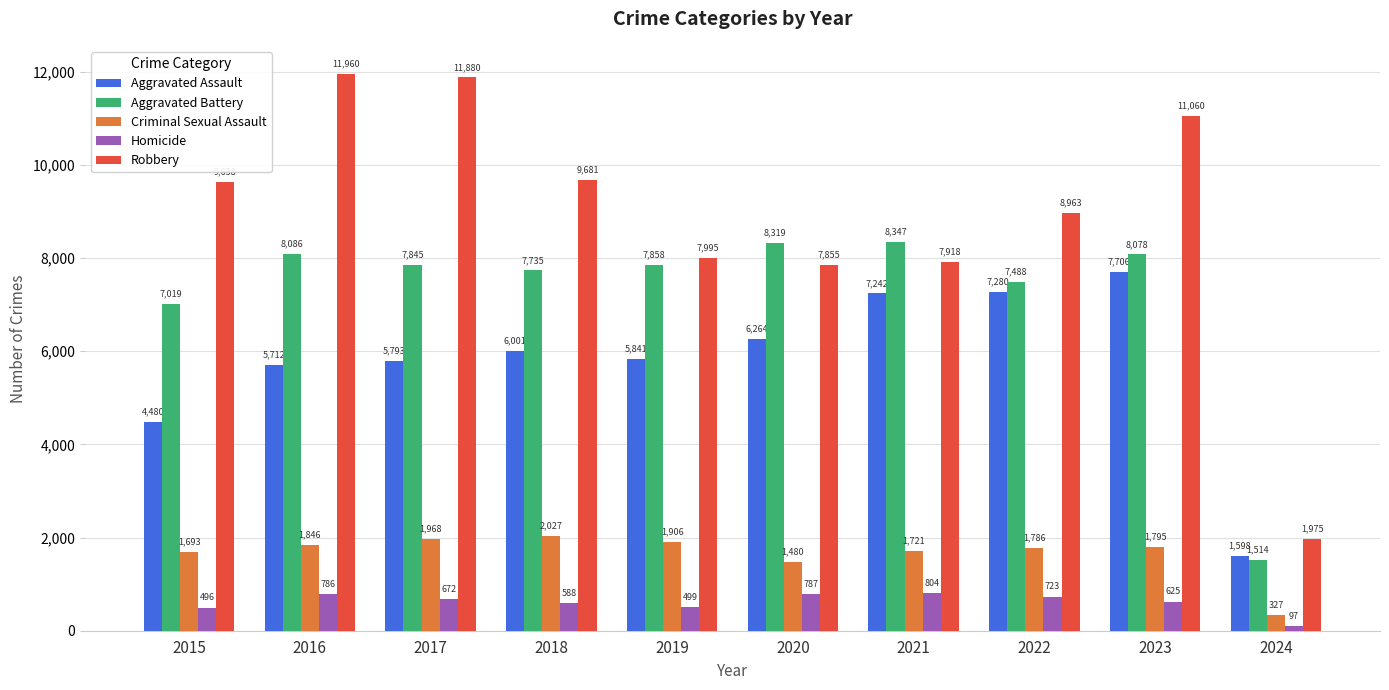

Rank the series at 2022 from lowest to highest value.

Homicide, Criminal Sexual Assault, Aggravated Assault, Aggravated Battery, Robbery